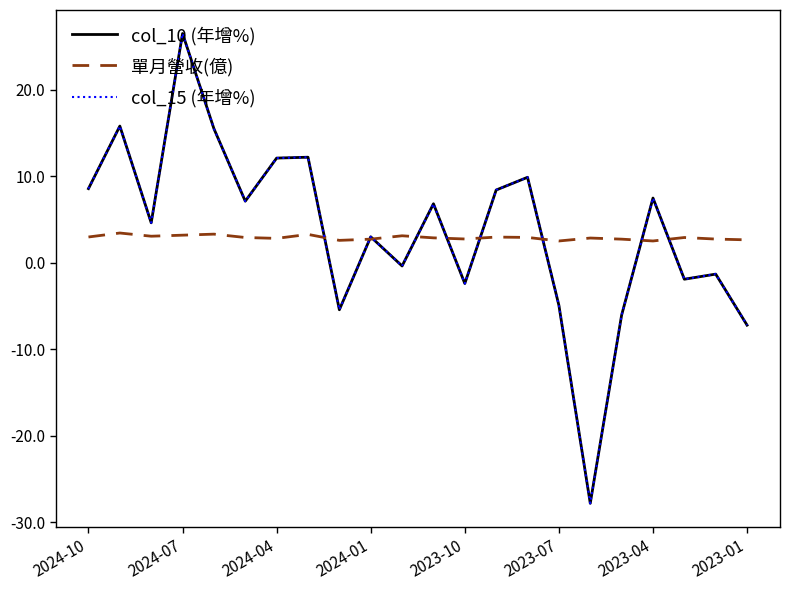

Does the chart display data point markers on the line(s)?

No